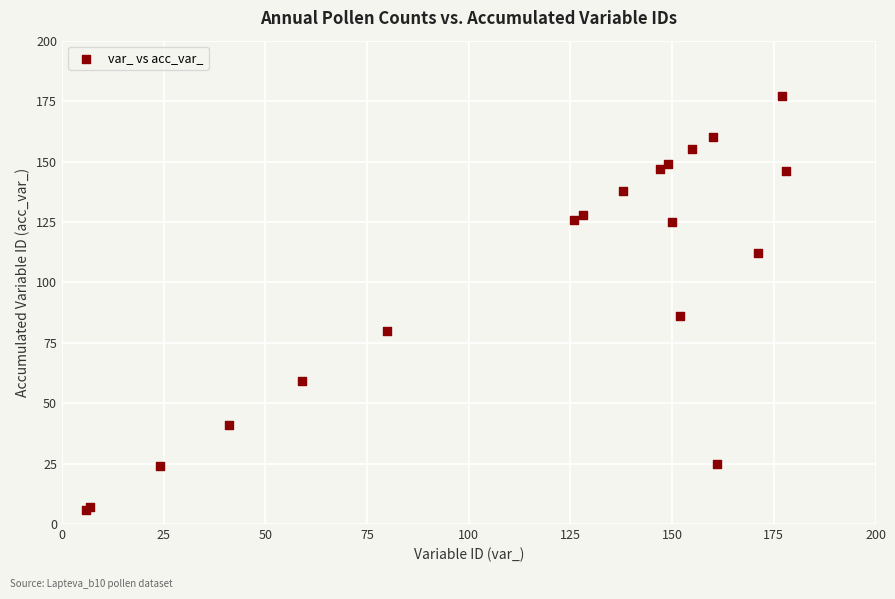

What Y value in the scatter plot is closest to 91?

86